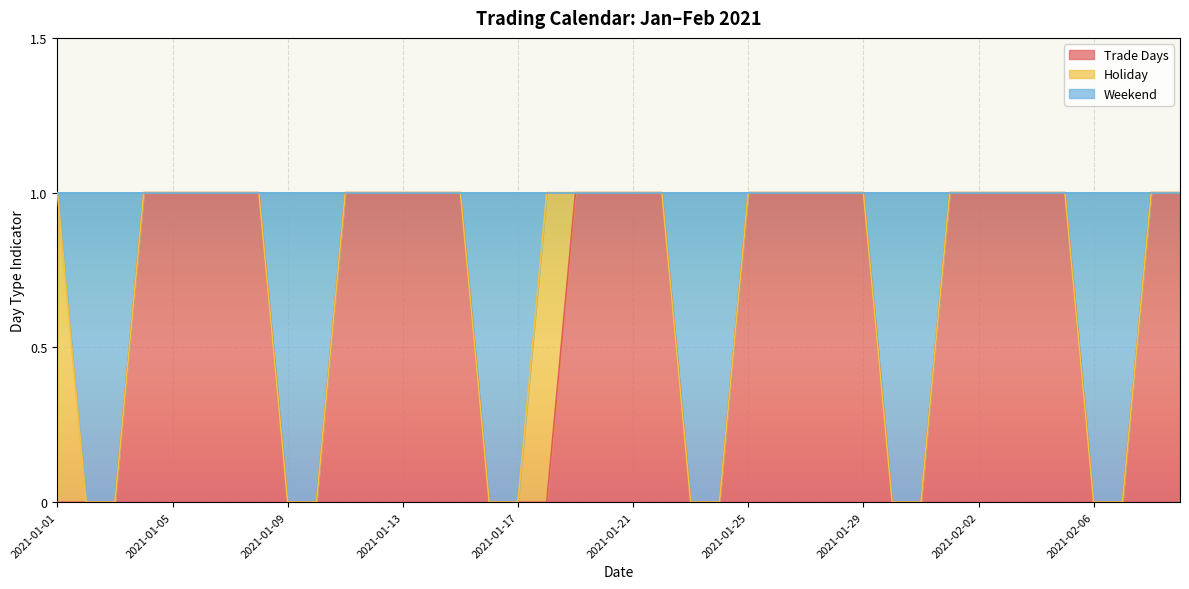

At which label does Weekend reach its peak?

2021-01-01